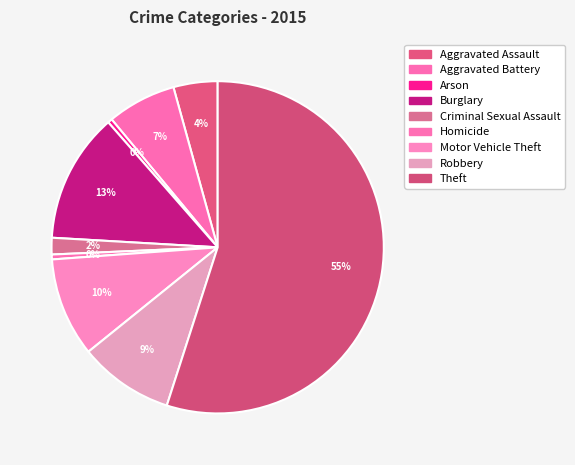

Count the number of slices in the pie.

9